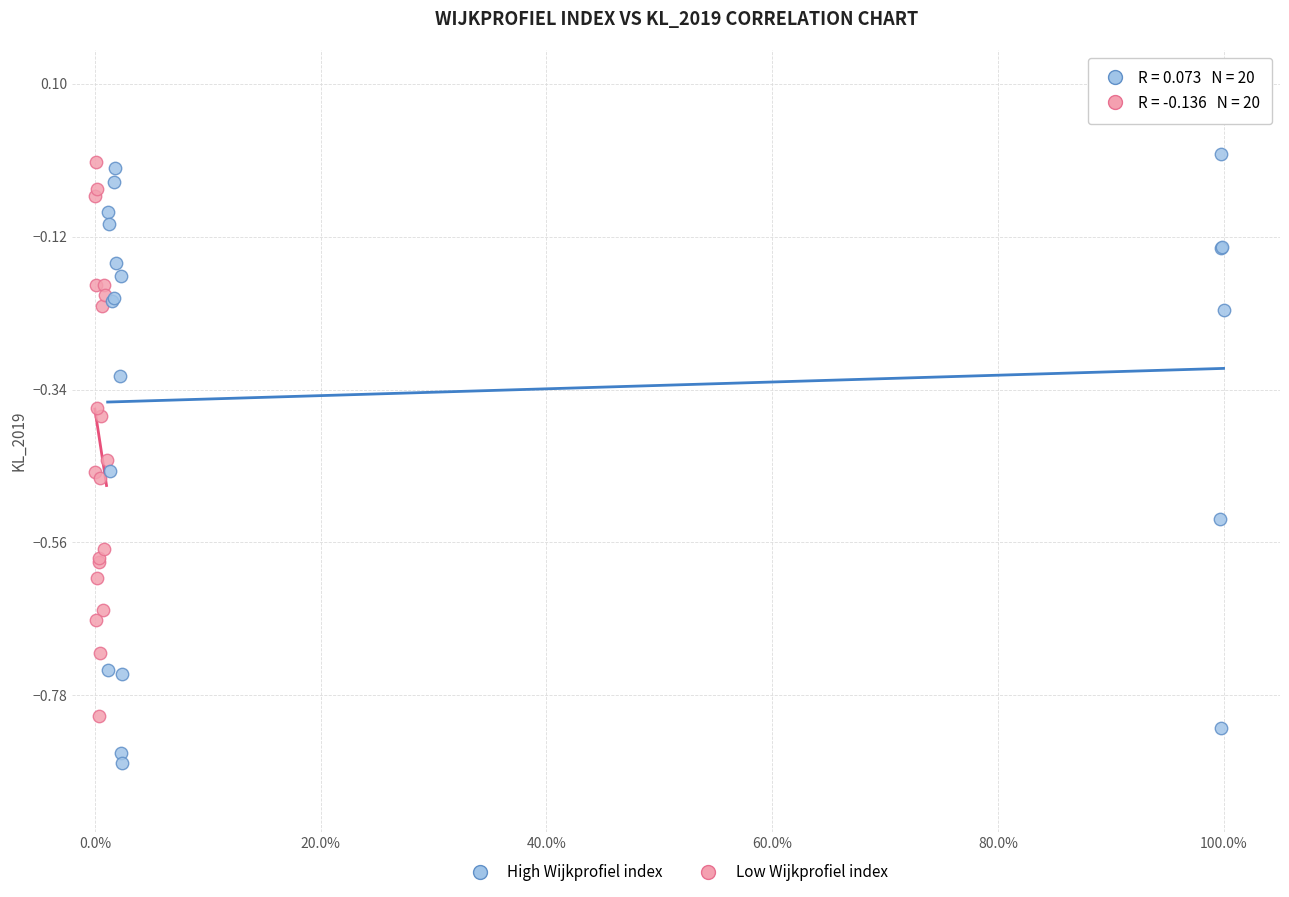

What are all the series names shown in the legend?

High Wijkprofiel index, Low Wijkprofiel index